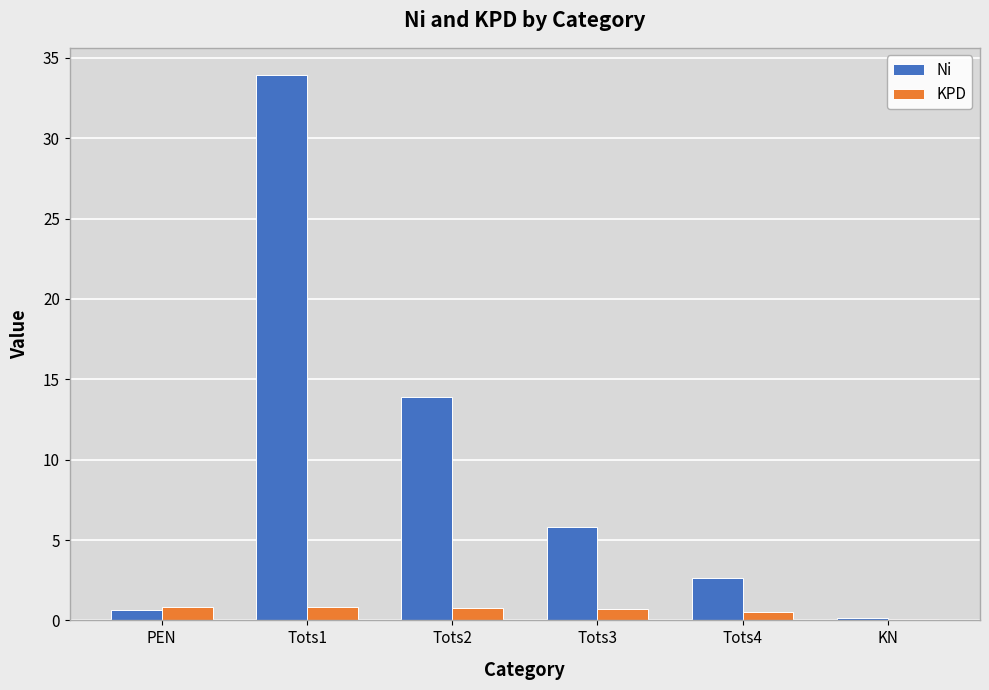

At which category is the sum across all series the highest?

Tots1